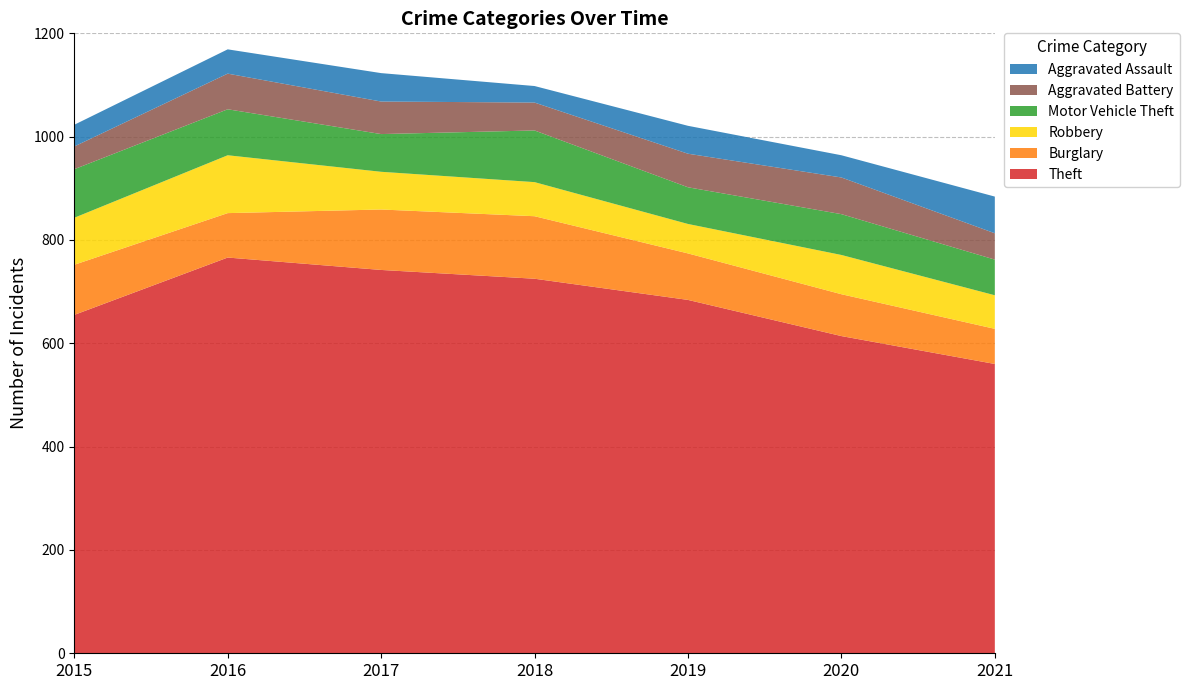

Reading left to right, list all the values displayed in this chart.

Theft: 2015=655	2016=766	2017=742	2018=725	2019=684	2020=614	2021=560
Burglary: 2015=97	2016=86	2017=117	2018=121	2019=90	2020=81	2021=68
Robbery: 2015=91	2016=112	2017=73	2018=66	2019=57	2020=76	2021=65
Motor Vehicle Theft: 2015=94	2016=89	2017=73	2018=100	2019=71	2020=79	2021=69
Aggravated Battery: 2015=44	2016=69	2017=63	2018=54	2019=65	2020=71	2021=51
Aggravated Assault: 2015=42	2016=47	2017=55	2018=32	2019=54	2020=43	2021=71